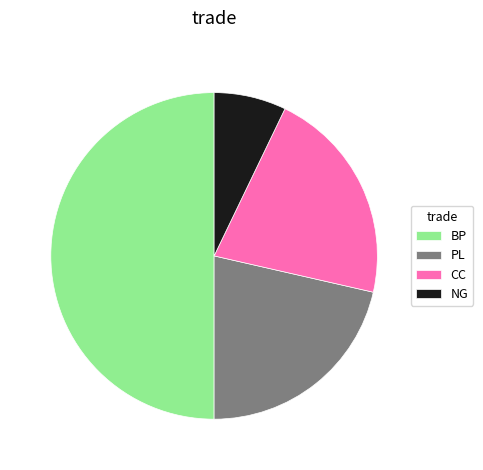

True or false: PL accounts for 28% of the total.

False